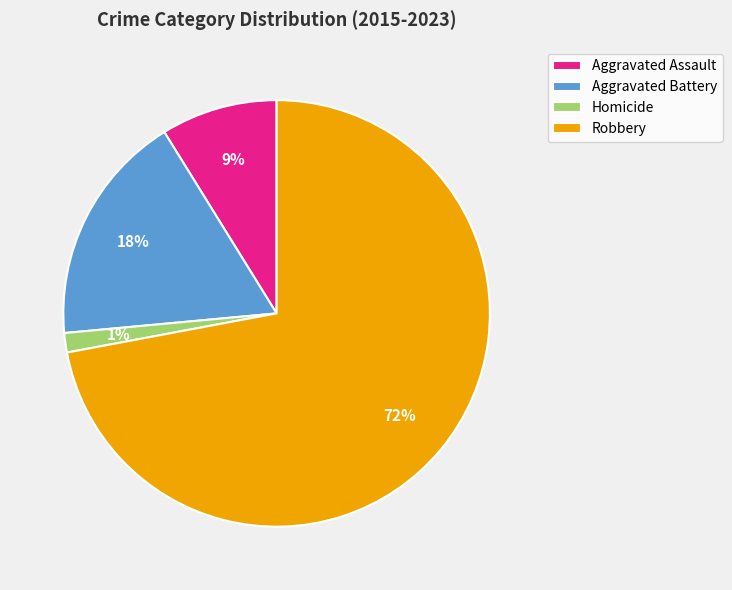

The Robbery slice represents 90% of the pie. True or false?

False